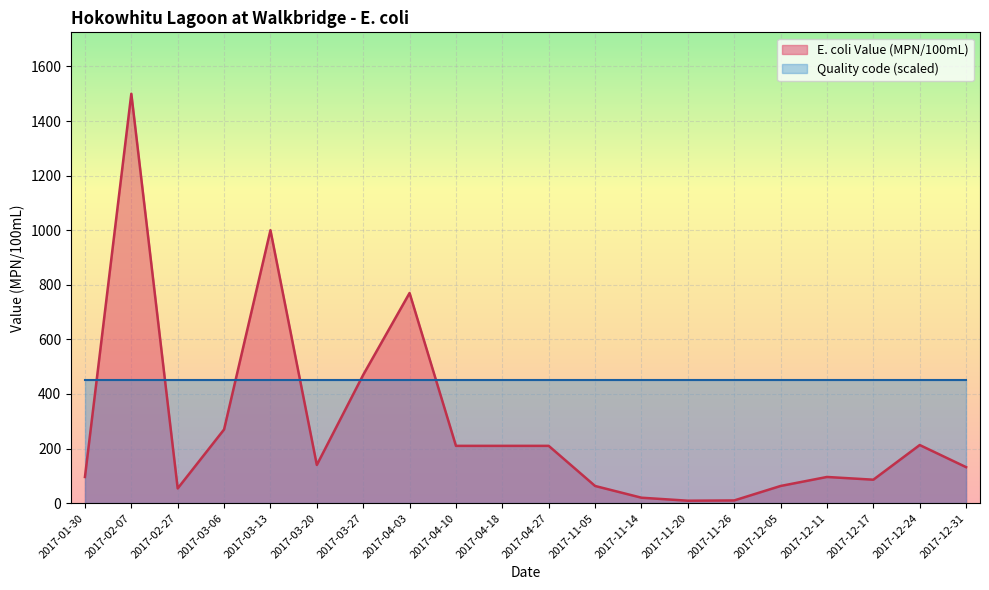

How many data points are less than 140?

10